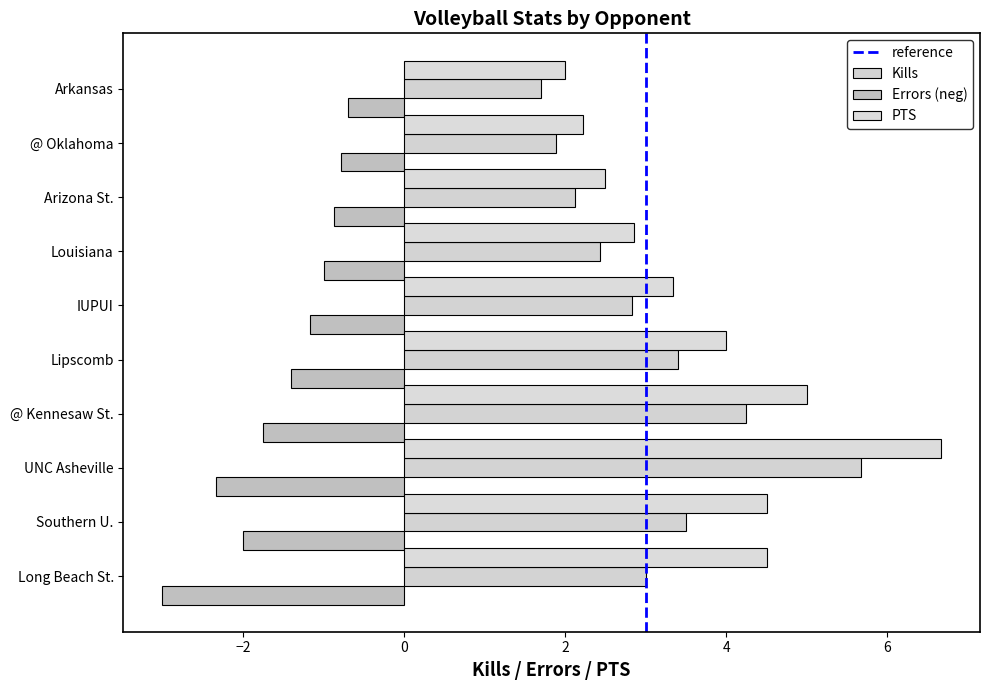

Where does the Kills series first go above 3?

Southern U.